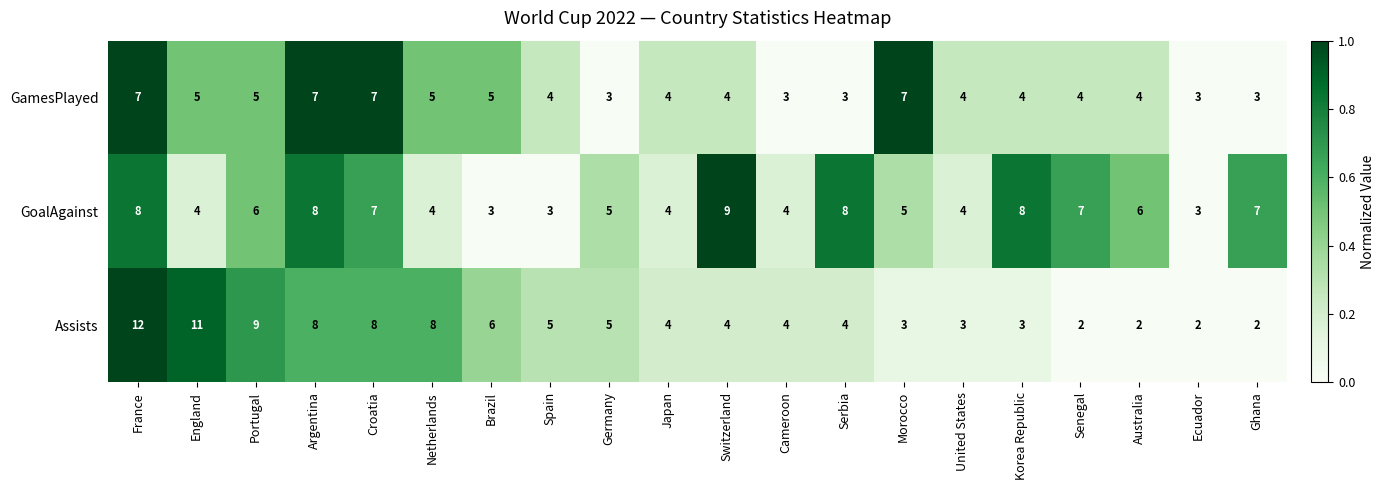

At which category does the chart reach its peak across all series?

France